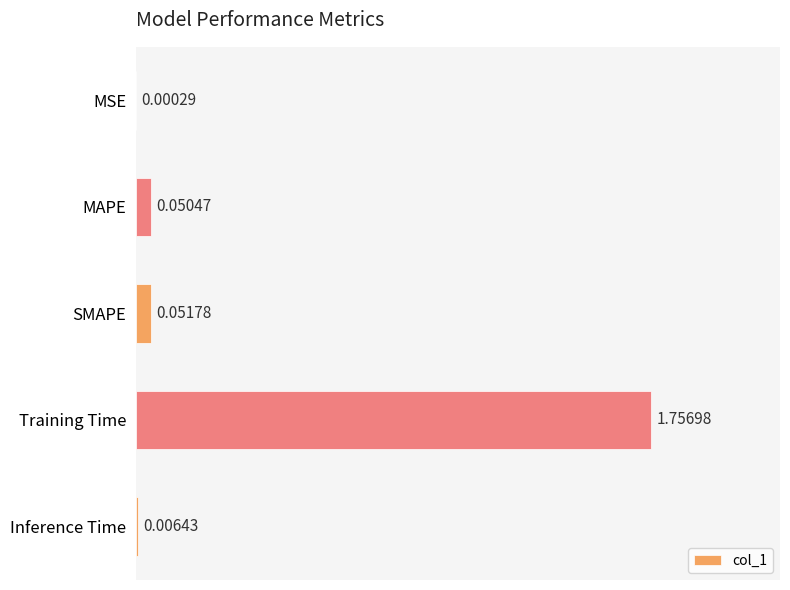

Which has a higher value, MSE or SMAPE?

SMAPE